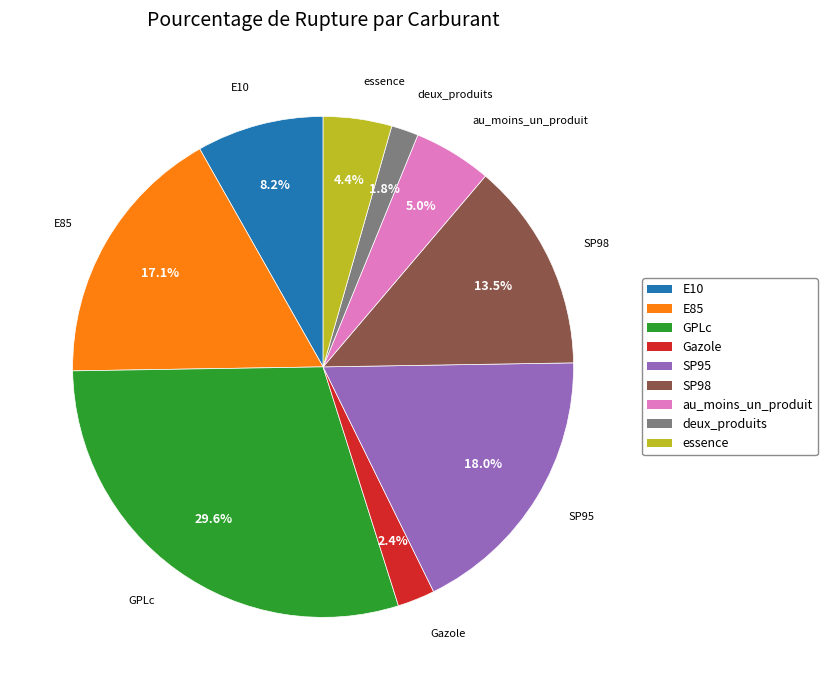

Does any single category account for the majority?

No